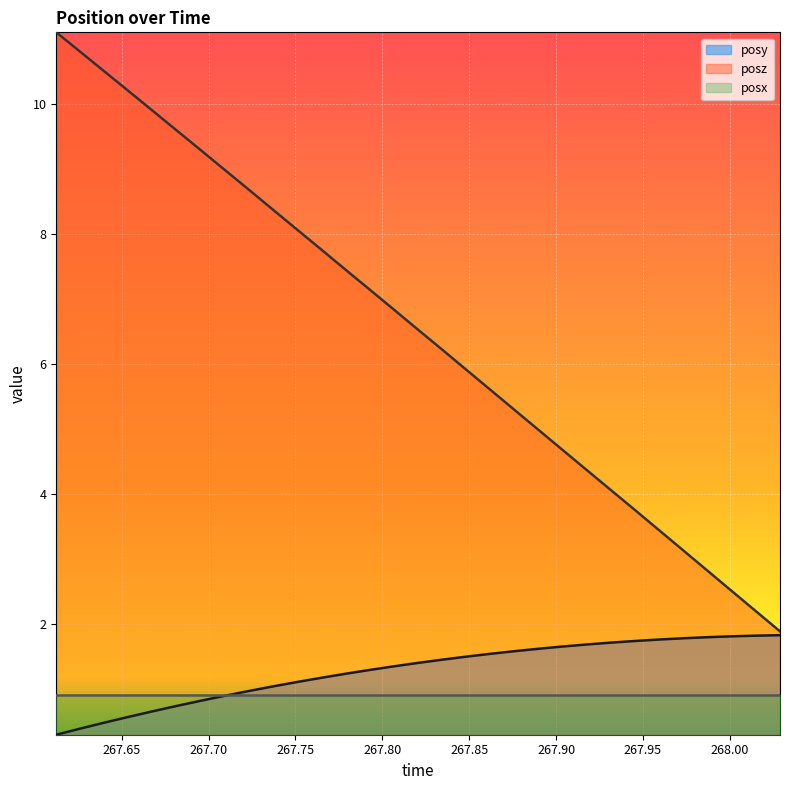

What is the lowest value of the posz series?

1.9